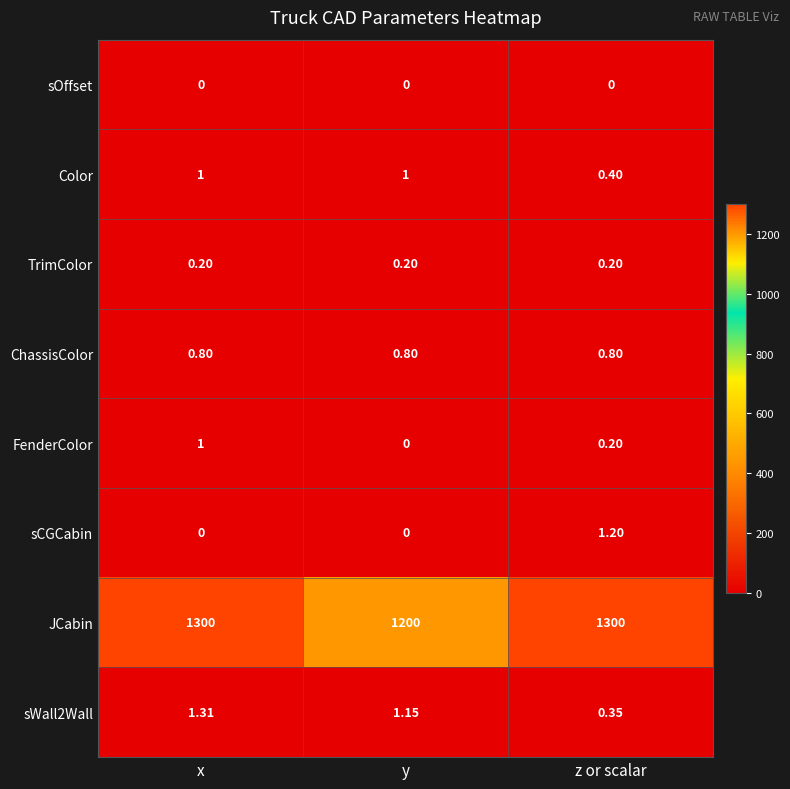

Between y and z or scalar, which series saw the biggest shift?

JCabin